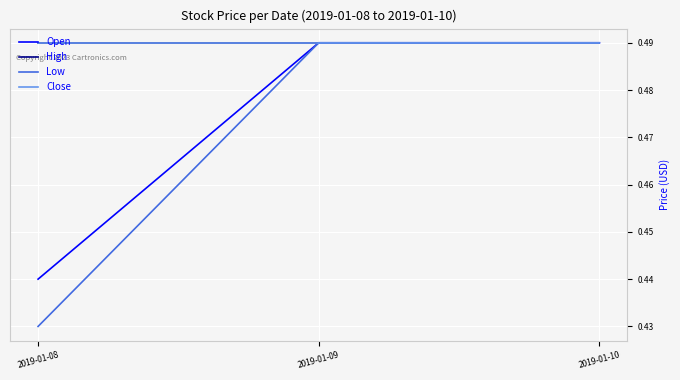

The value of Low at 2019-01-08 is 0.2. True or false?

False